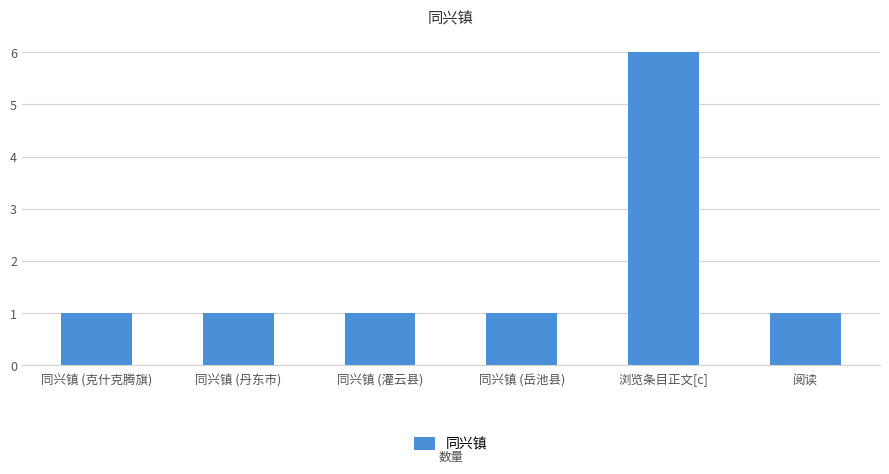

What is the greatest value displayed?

6